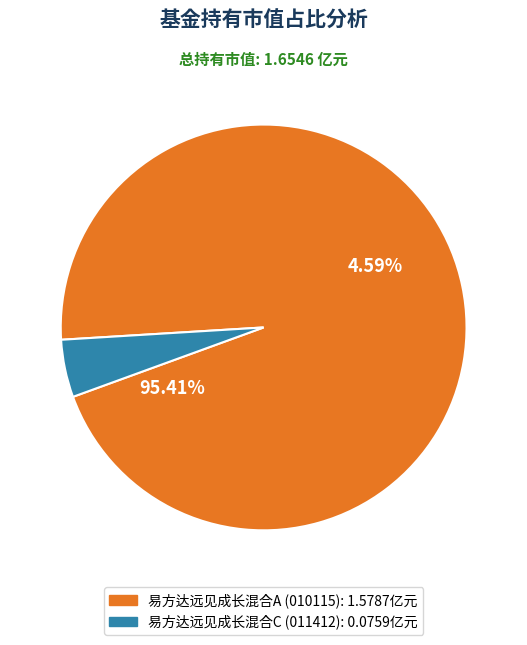

Count the number of slices in the pie.

2